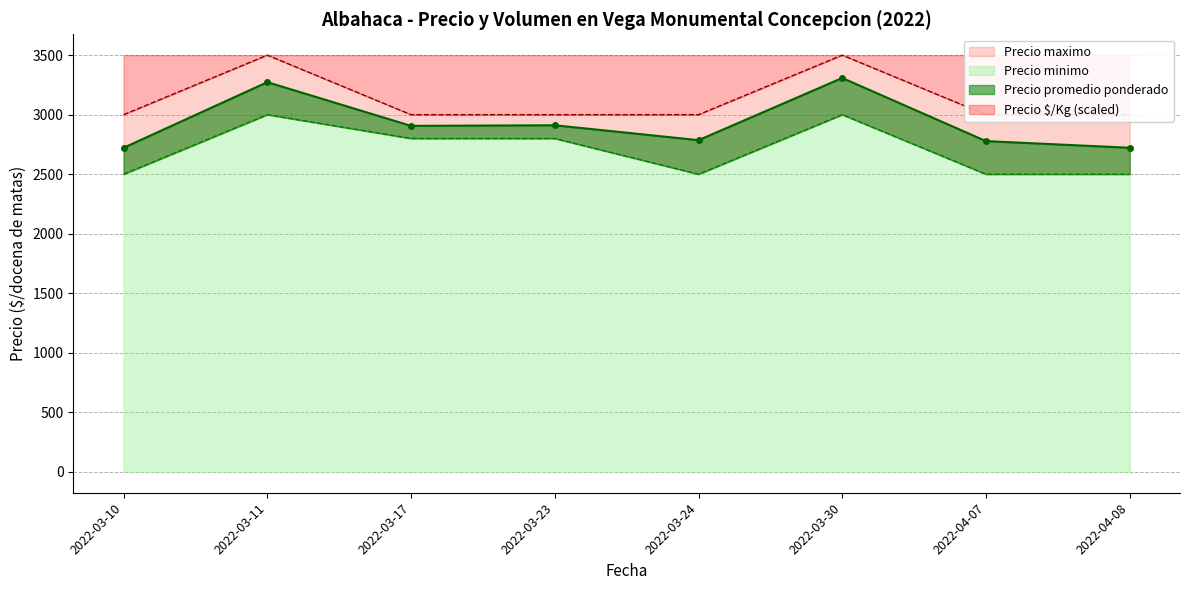

At which category is the sum across all series the highest?

2022-03-30